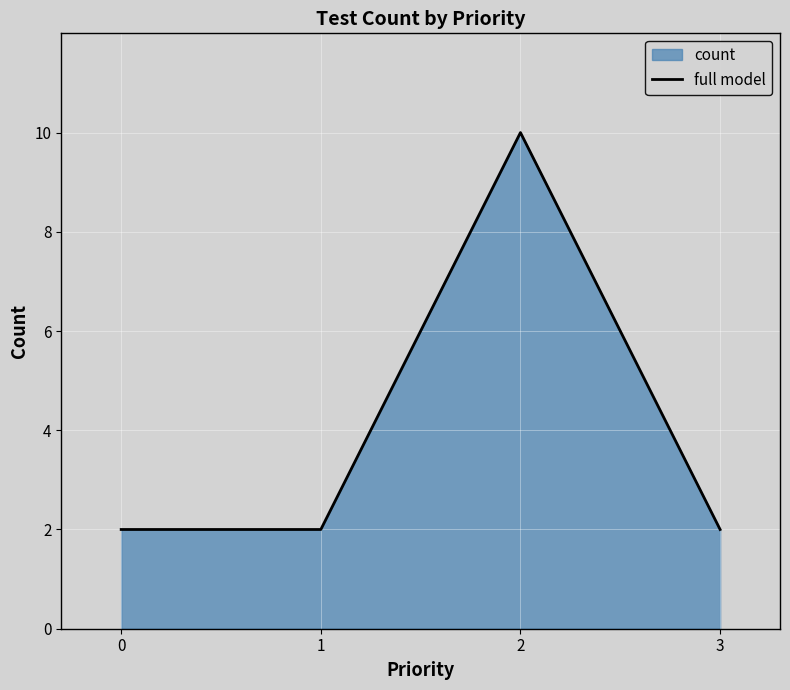

What is the sum of the values at 2 and 3?

12